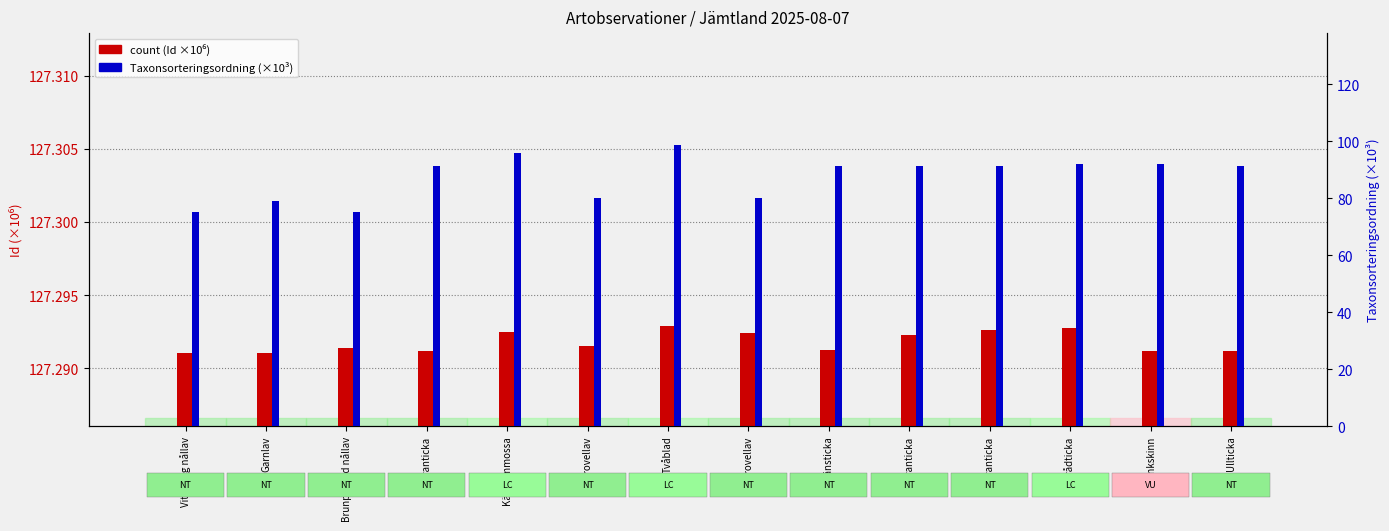

How many groups of bars are there?

14